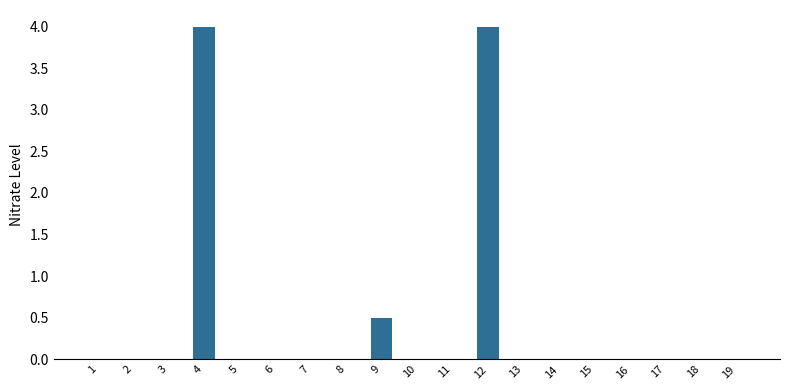

The chart shows a value of 0.0 at 5. True or false?

True